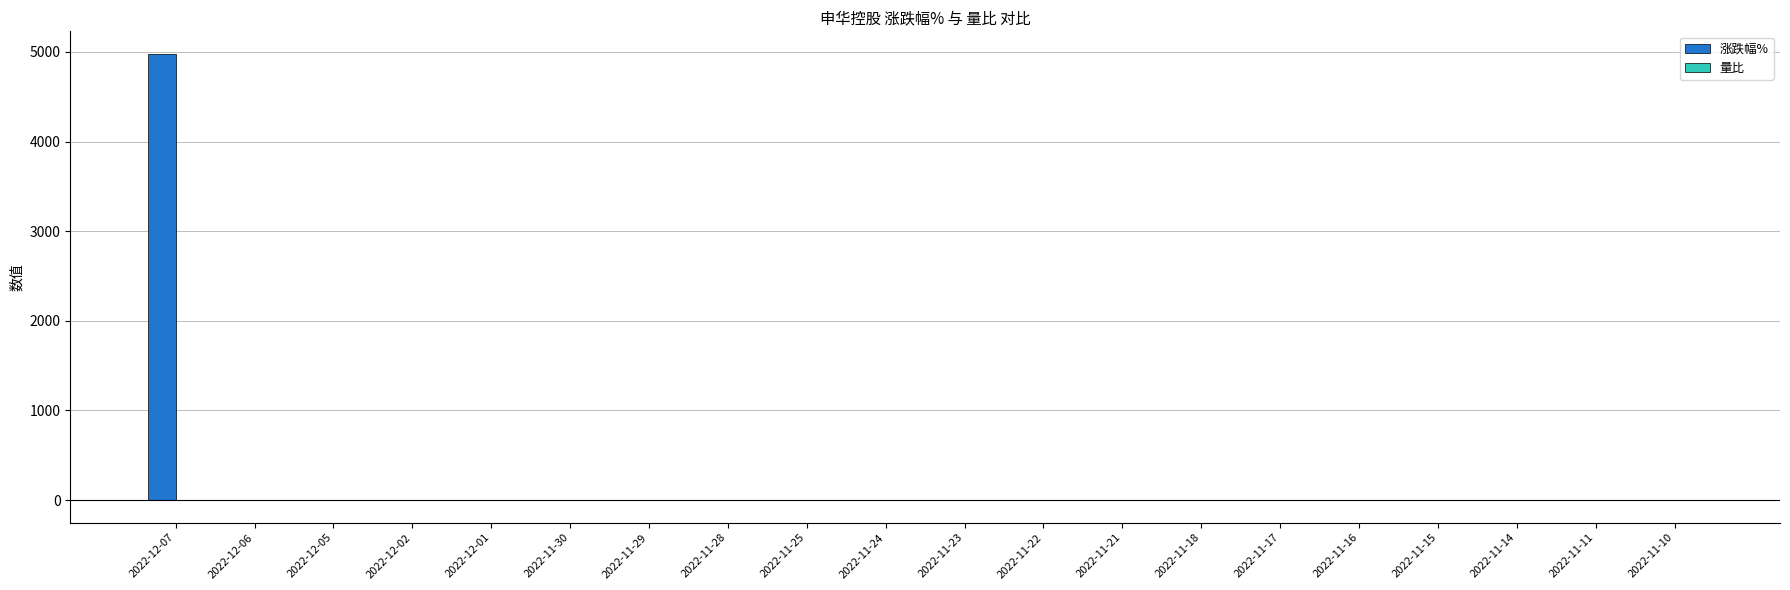

What is the highest value of the 涨跌幅% series?

4980.0